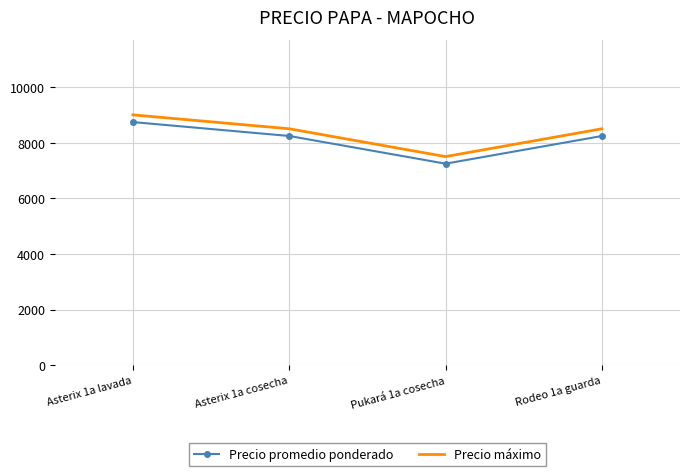

Rank the series by their average value, from highest to lowest.

Precio máximo, Precio promedio ponderado